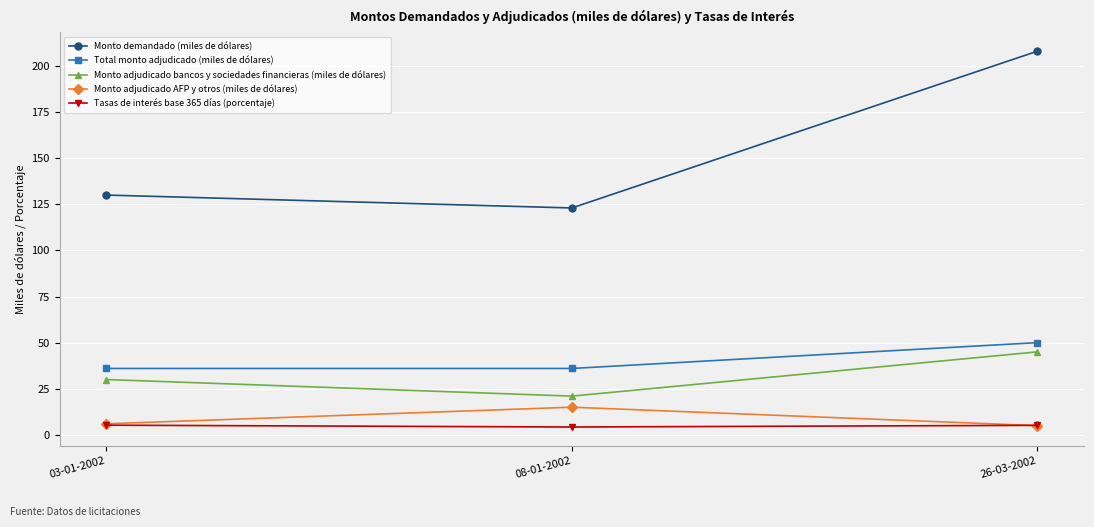

What is the difference between the highest and lowest values at 26-03-2002?

203.0